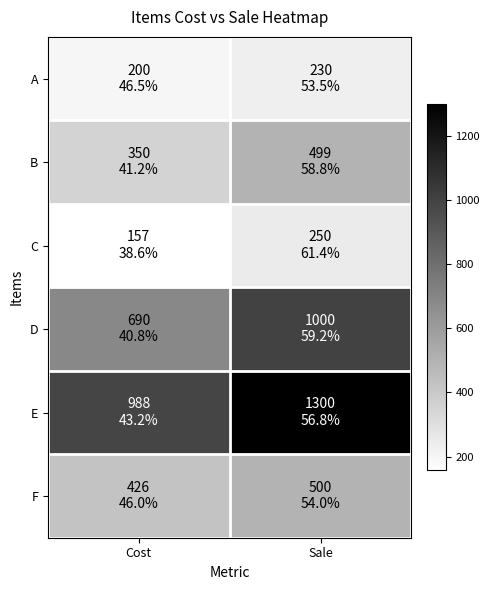

Which series has the largest range (max minus min)?

E